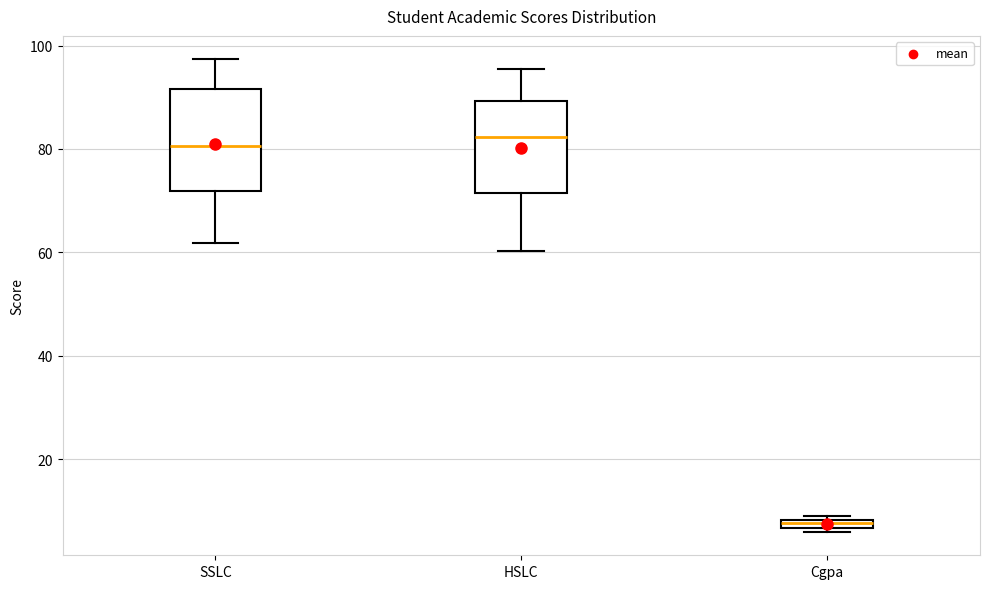

Comparing the boxes themselves (not the whiskers), which one is the tallest?

SSLC